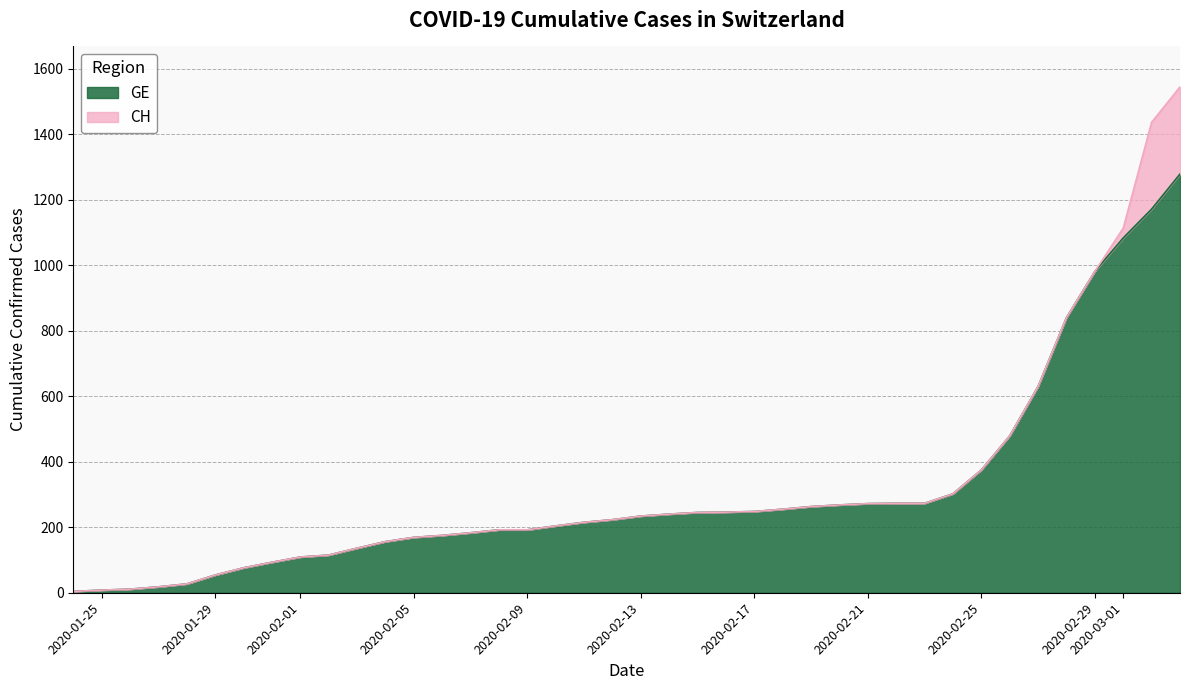

Reading left to right, list all the values displayed in this chart.

CH: 4	8	11	18	27	54	76	93	109	115	136	156	169	175	183	192	192	204	215	223	234	240	245	246	248	255	263	268	272	273	273	302	375	479	630	840	981	1113	1436	1544
GE: 4	8	11	18	27	54	76	93	109	115	136	156	169	175	183	192	192	204	215	223	234	240	245	246	248	255	263	268	272	273	273	302	375	479	630	840	981	1083	1171	1278